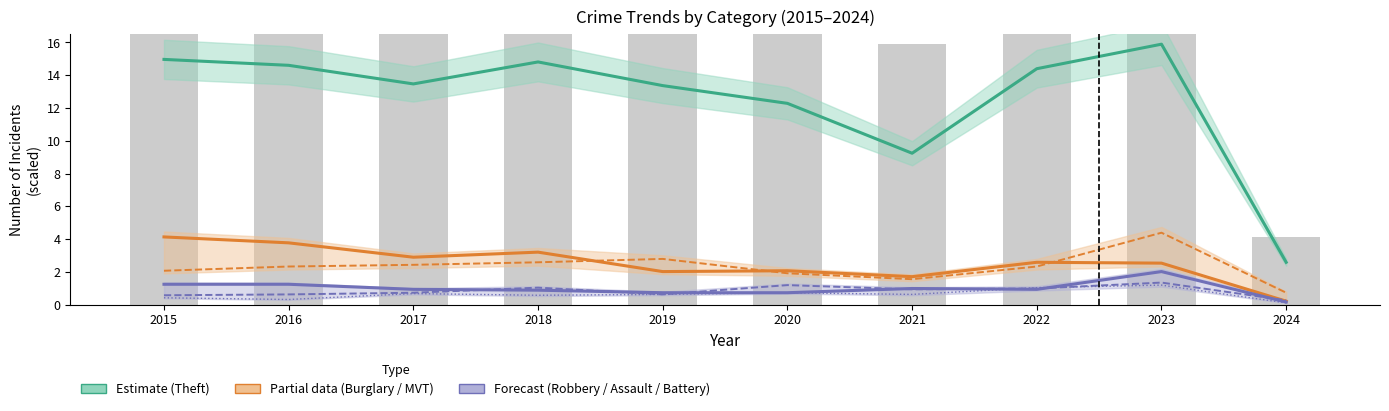

Does the chart contain any negative values?

No